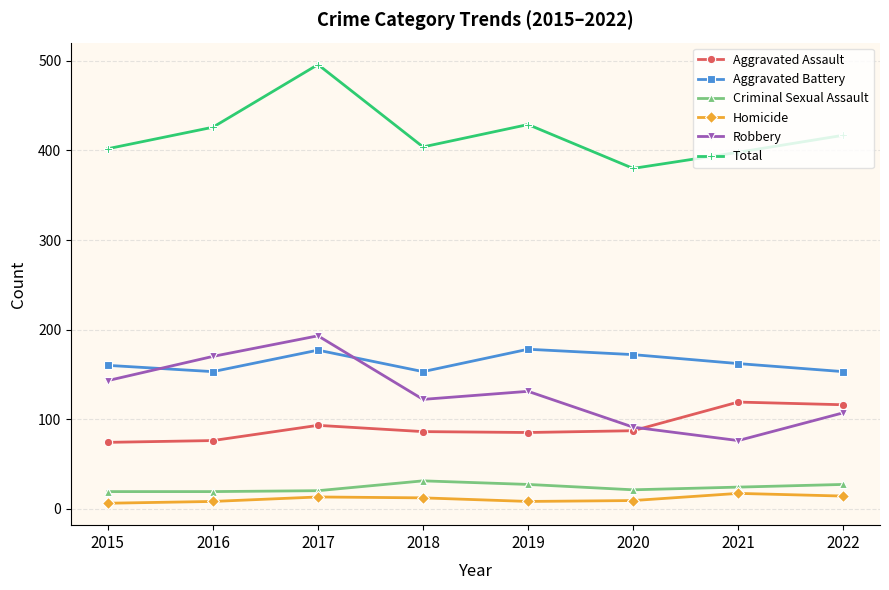

The value of Aggravated Battery at 2022 is 153. True or false?

True